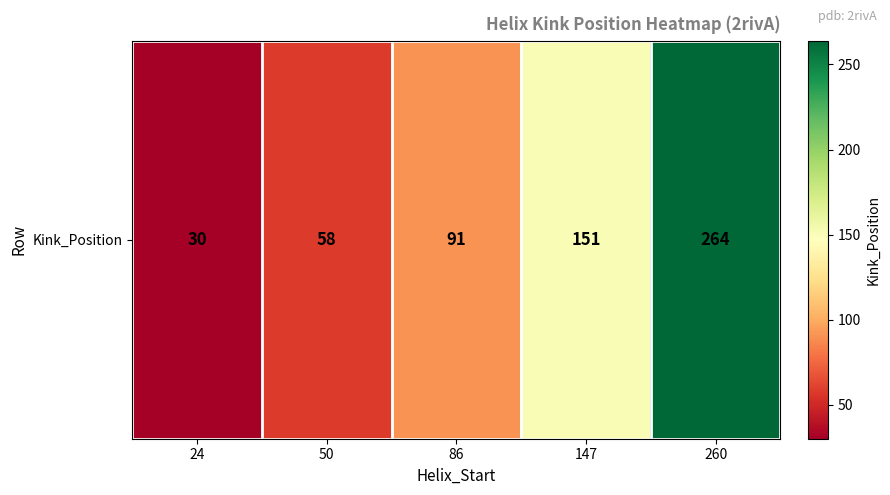

What is the sum of the values at 147 and 50?

209